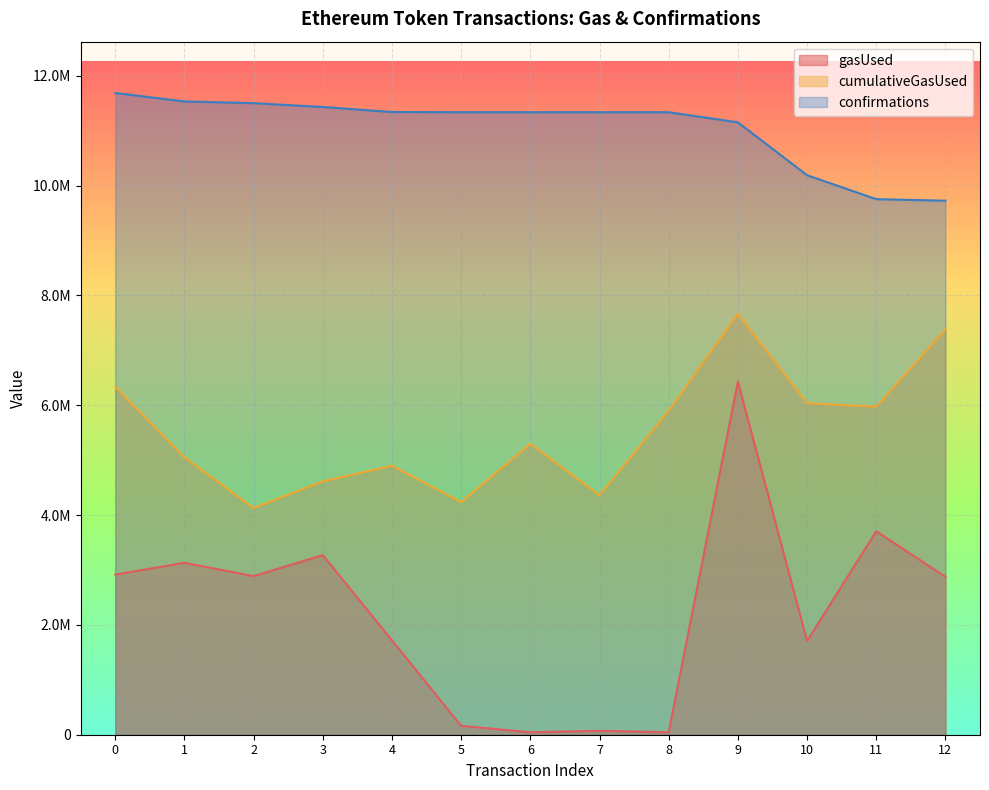

Between 6 and 9, which series saw the biggest shift?

gasUsed